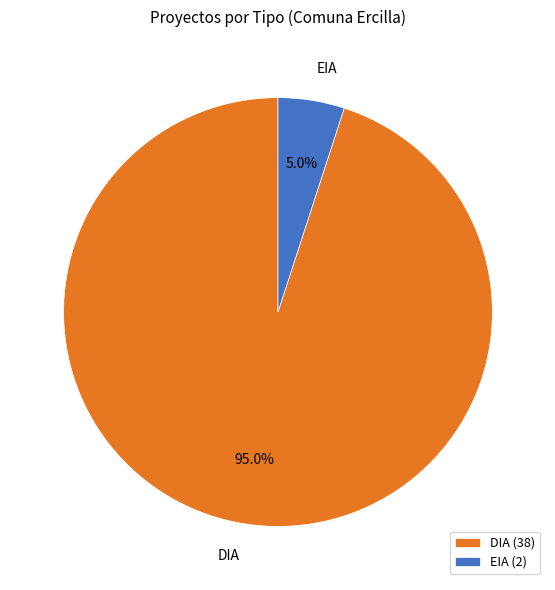

To the nearest percent, what is the combined percentage of EIA and DIA?

100%